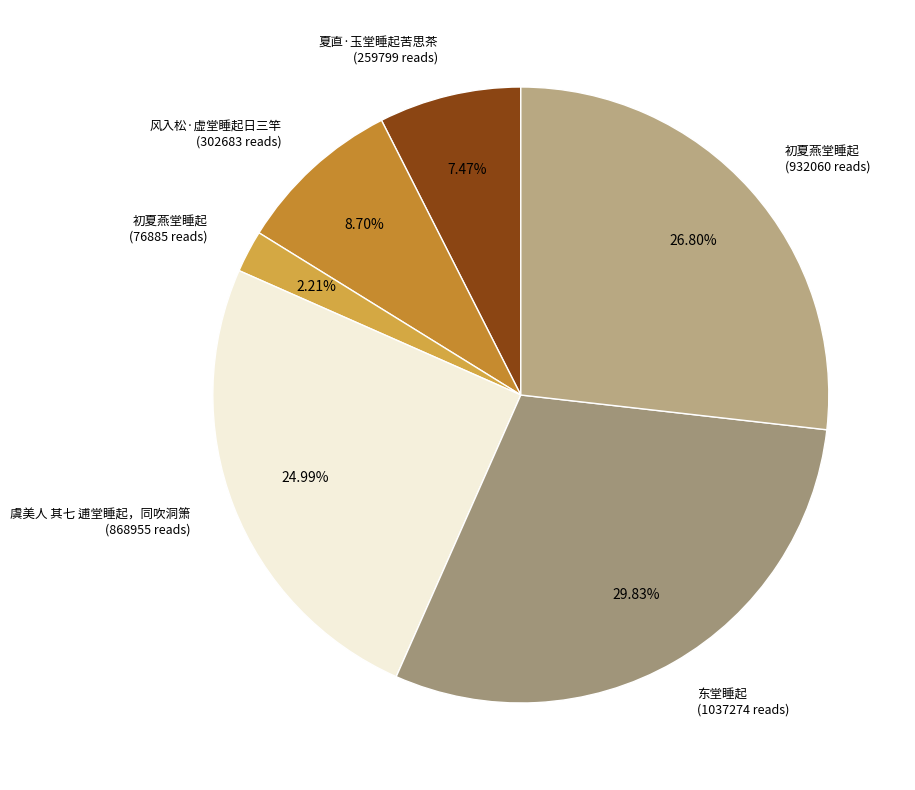

How many segments does this pie chart have?

6